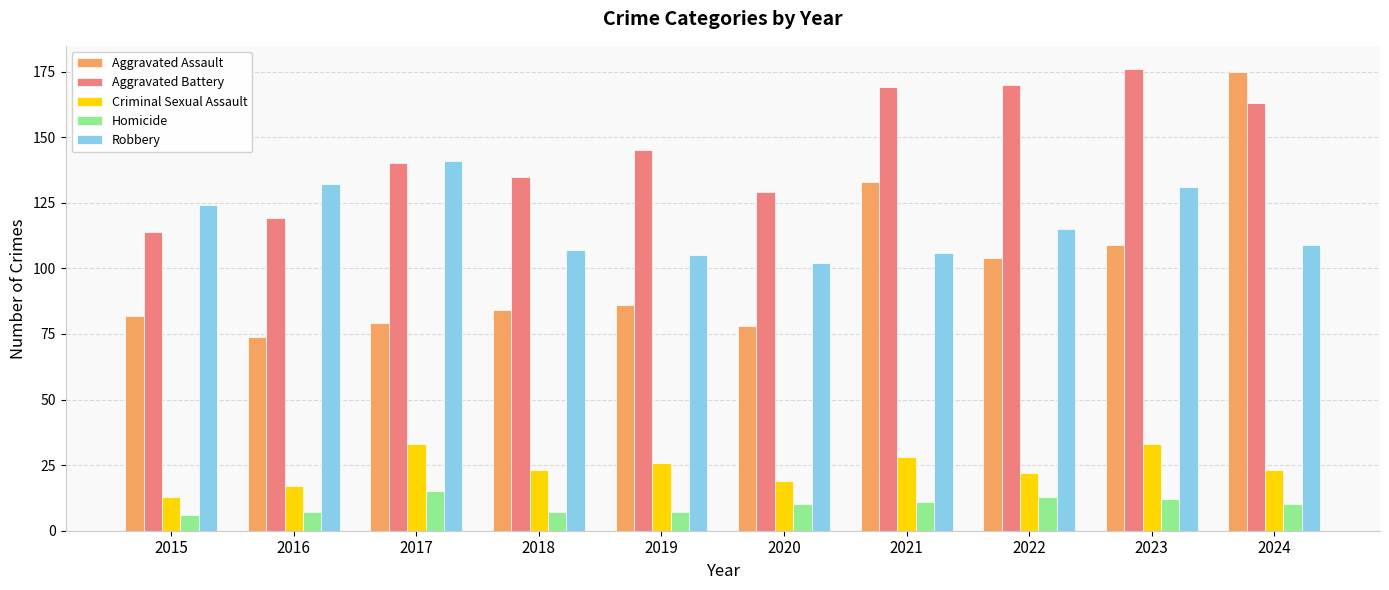

What is the sum of all Criminal Sexual Assault values?

237